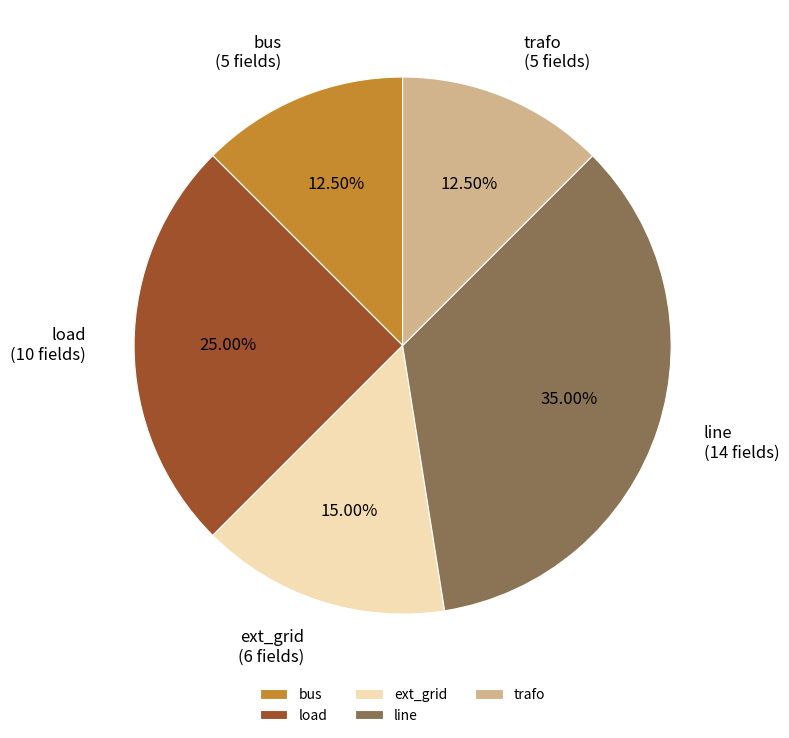

The line slice represents 35% of the pie. True or false?

True